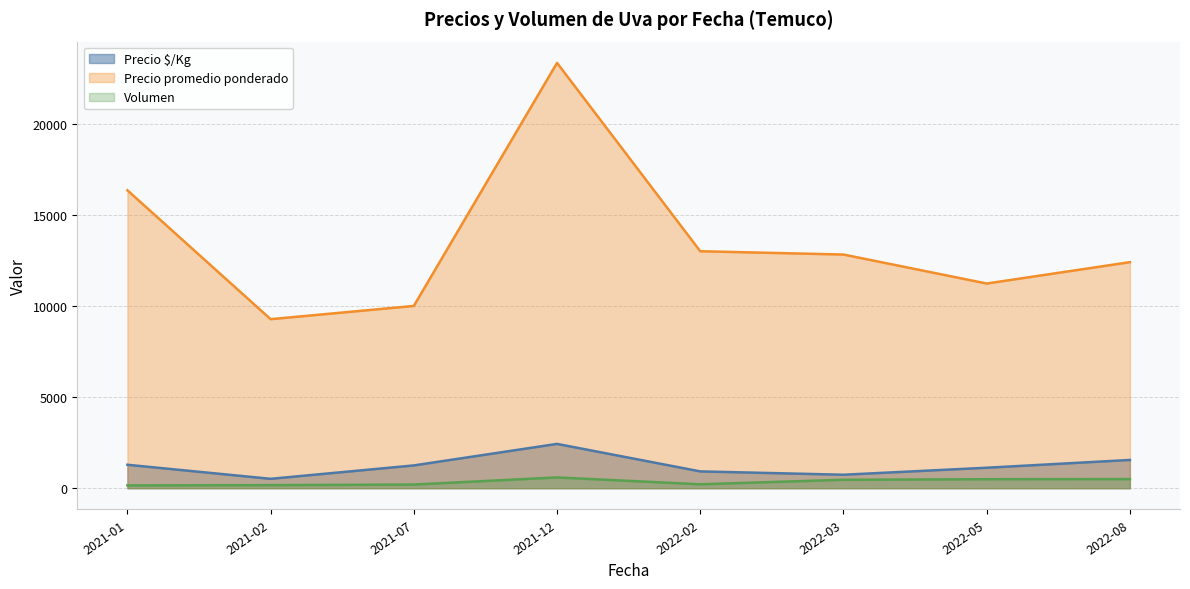

What is the minimum value for Precio promedio ponderado?

9273